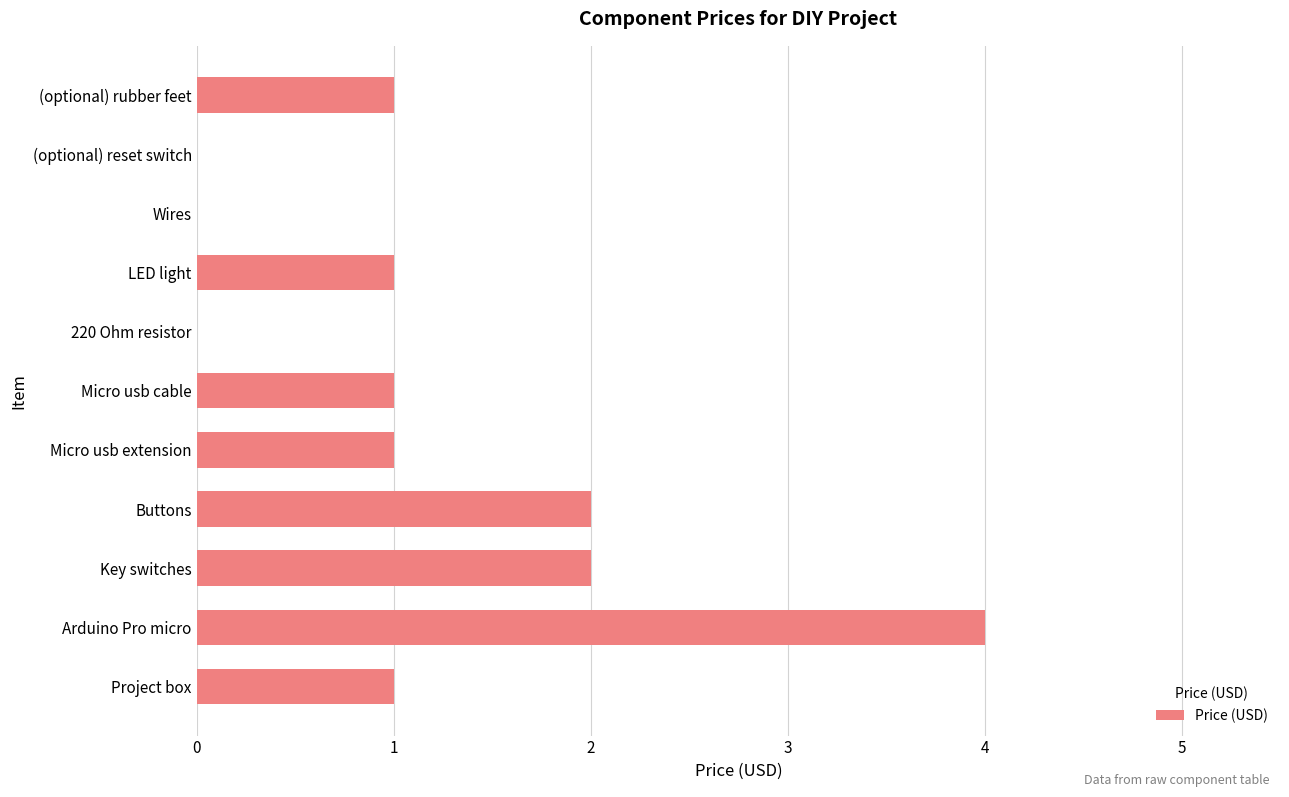

What is the sum of all values?

13